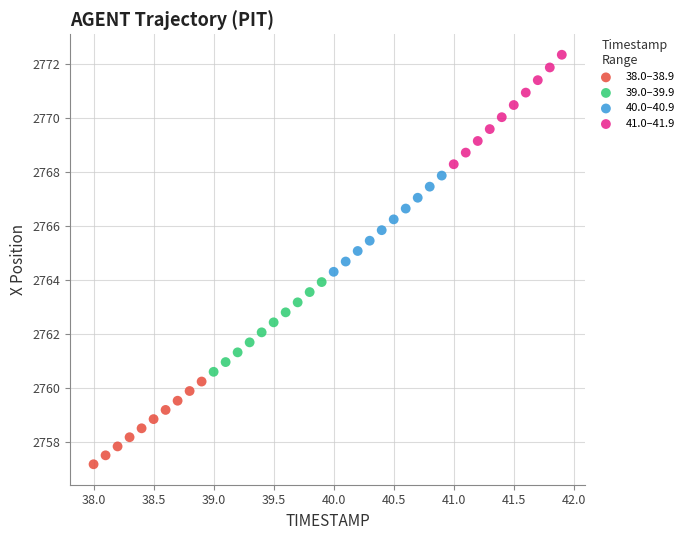

Which series has the largest Y range (max minus min)?

41.0–41.9